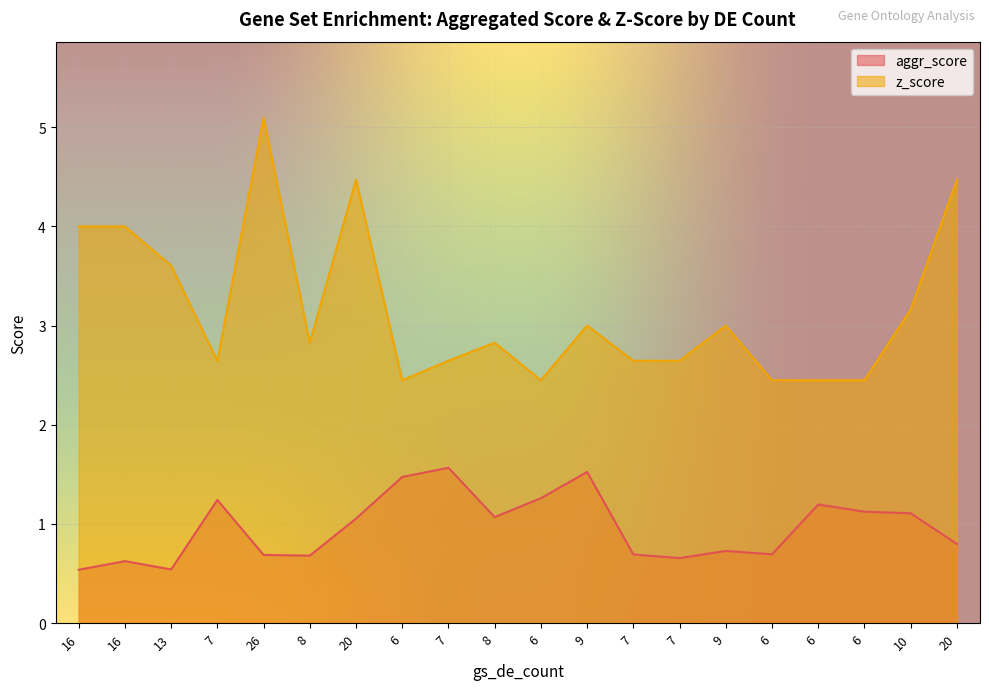

What is the maximum value shown in the chart?

5.1